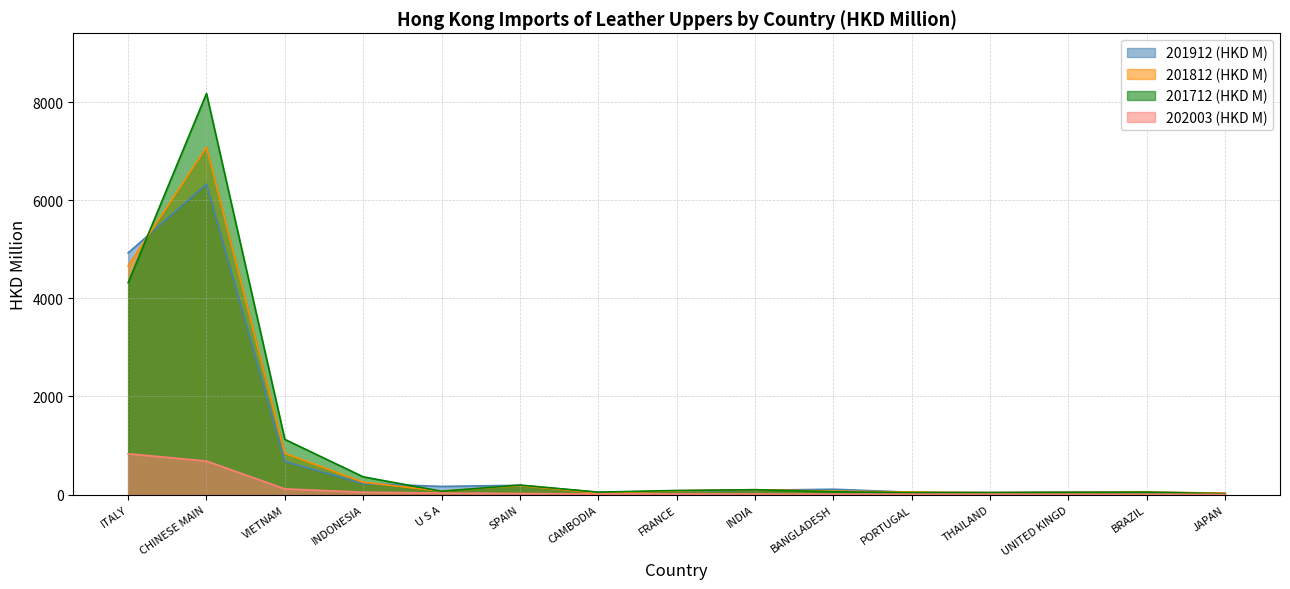

Which series has the widest spread of values?

201712 (HKD M)